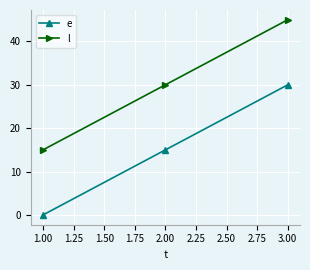

What are all the series names shown in the legend?

e, l